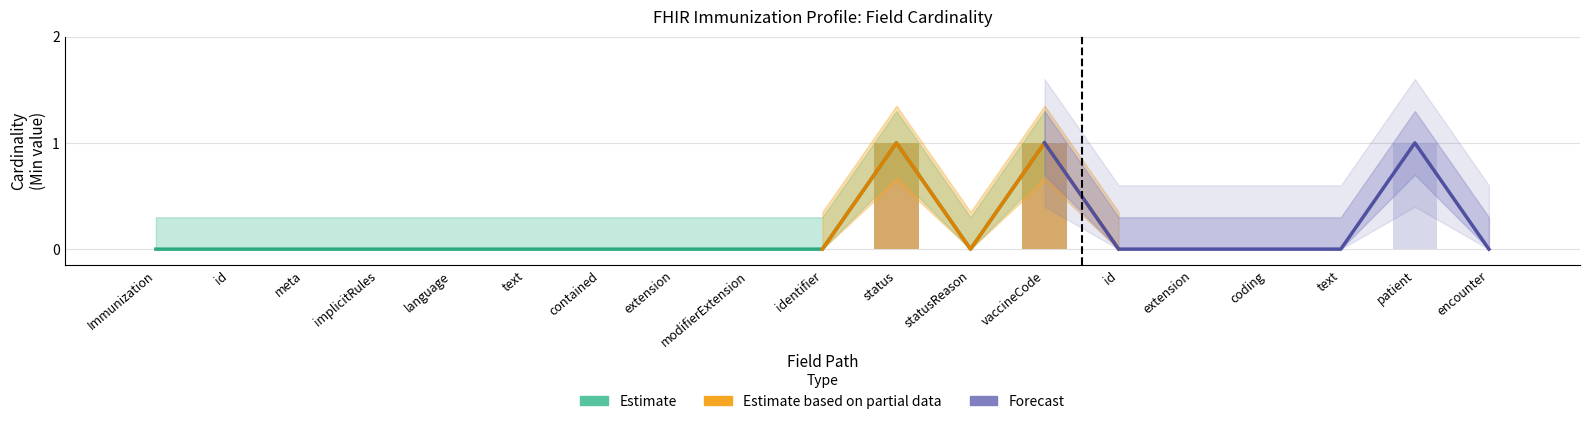

Which category has the highest value in the Min series?

Immunization.status